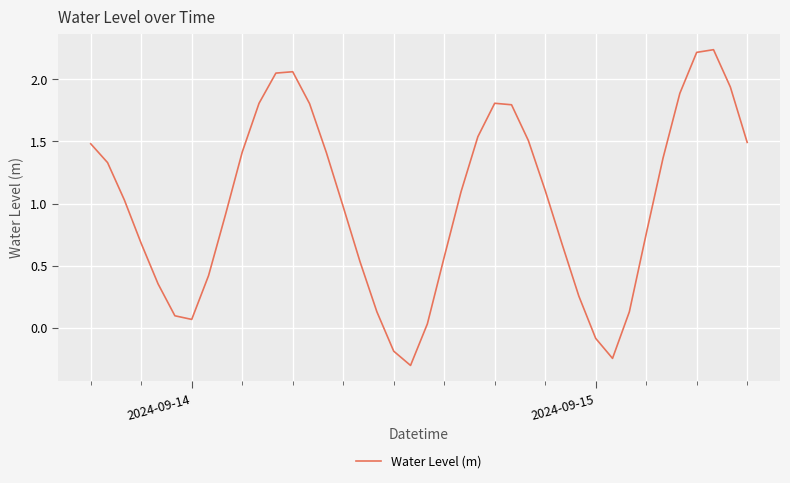

What is the smallest value displayed?

-0.3